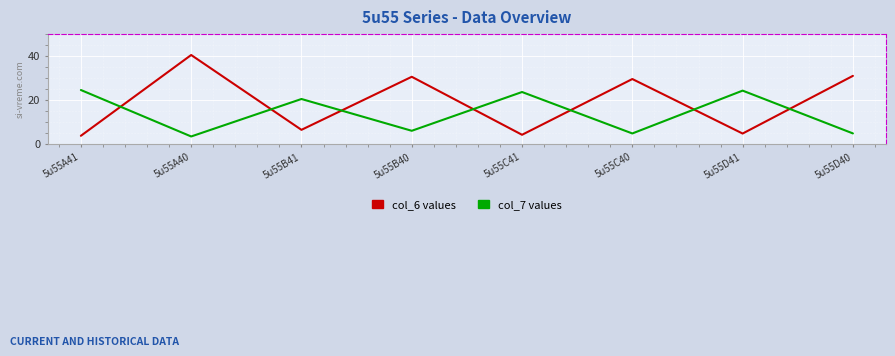

Rank the categories by col_6 values value from lowest to highest.

5u55A41, 5u55C41, 5u55D41, 5u55B41, 5u55C40, 5u55B40, 5u55D40, 5u55A40